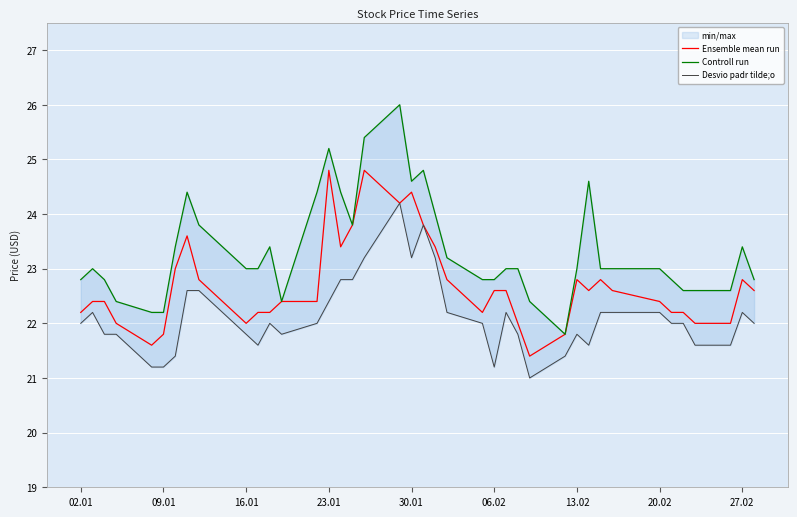

Reading left to right, extract all data points from this chart.

Ensemble mean run: 22.2	22.4	22.4	22.0	21.6	21.8	23.0	23.6	22.8	22.0	22.2	22.2	22.4	22.4	24.8	23.4	23.8	24.8	24.2	24.4	23.8	23.4	22.8	22.2	22.6	22.6	22.0	21.4	21.8	22.8	22.6	22.8	22.6	22.4	22.2	22.2	22.0	22.0	22.8	22.6
Controll run: 22.8	23.0	22.8	22.4	22.2	22.2	23.4	24.4	23.8	23.0	23.0	23.4	22.4	24.4	25.2	24.4	23.8	25.4	26.0	24.6	24.8	24.0	23.2	22.8	22.8	23.0	23.0	22.4	21.8	23.0	24.6	23.0	23.0	23.0	22.8	22.6	22.6	22.6	23.4	22.8
Desvio padr tilde;o: 22.0	22.2	21.8	21.8	21.2	21.2	21.4	22.6	22.6	21.8	21.6	22.0	21.8	22.0	22.4	22.8	22.8	23.2	24.2	23.2	23.8	23.2	22.2	22.0	21.2	22.2	21.8	21.0	21.4	21.8	21.6	22.2	22.2	22.2	22.0	22.0	21.6	21.6	22.2	22.0